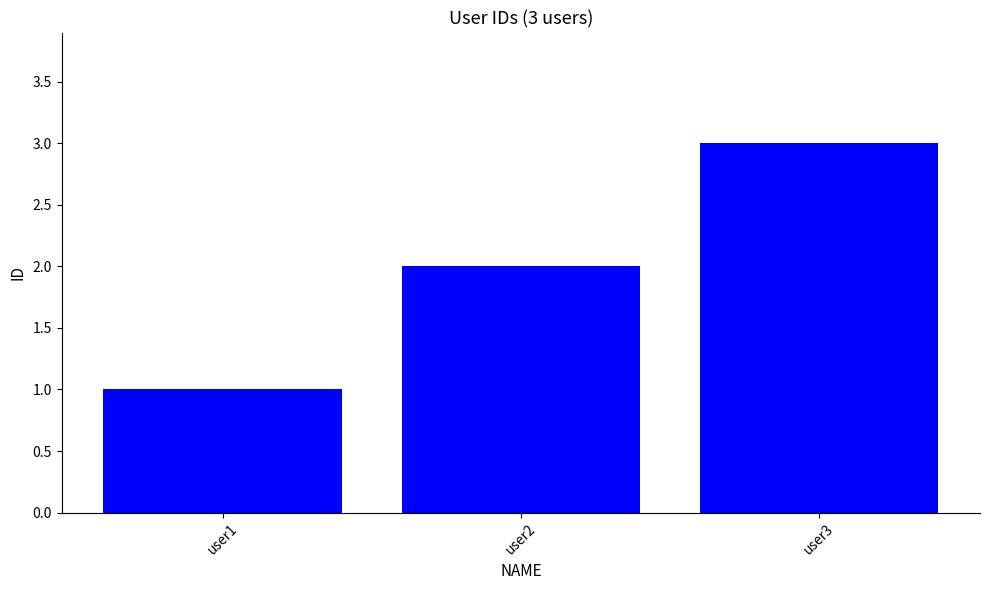

What is the average value?

2